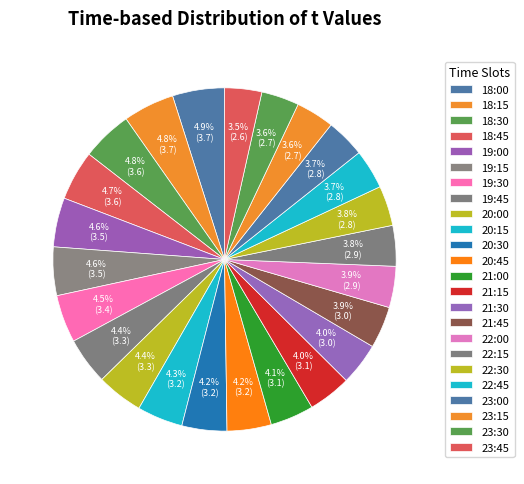

What percentage is the 18:30 slice, to the nearest percent?

5%